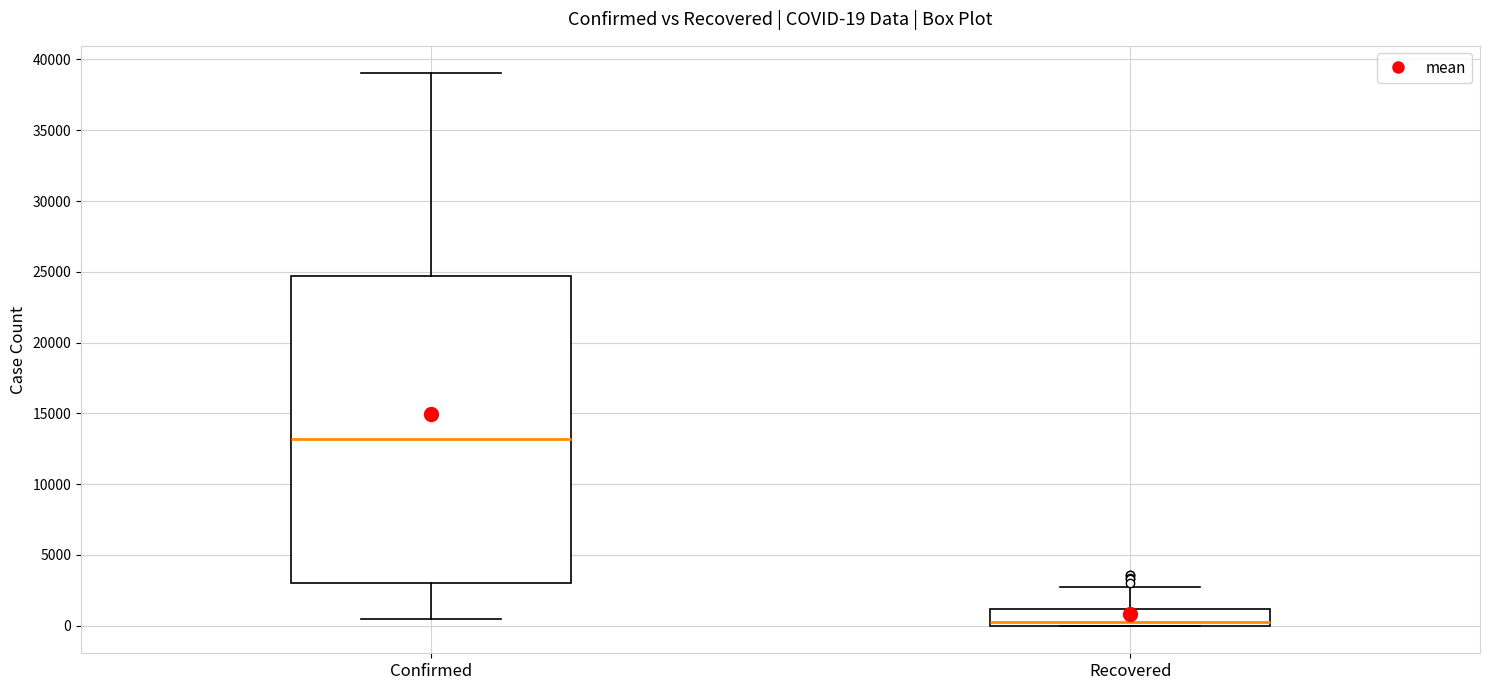

Which box has the highest median line?

Confirmed